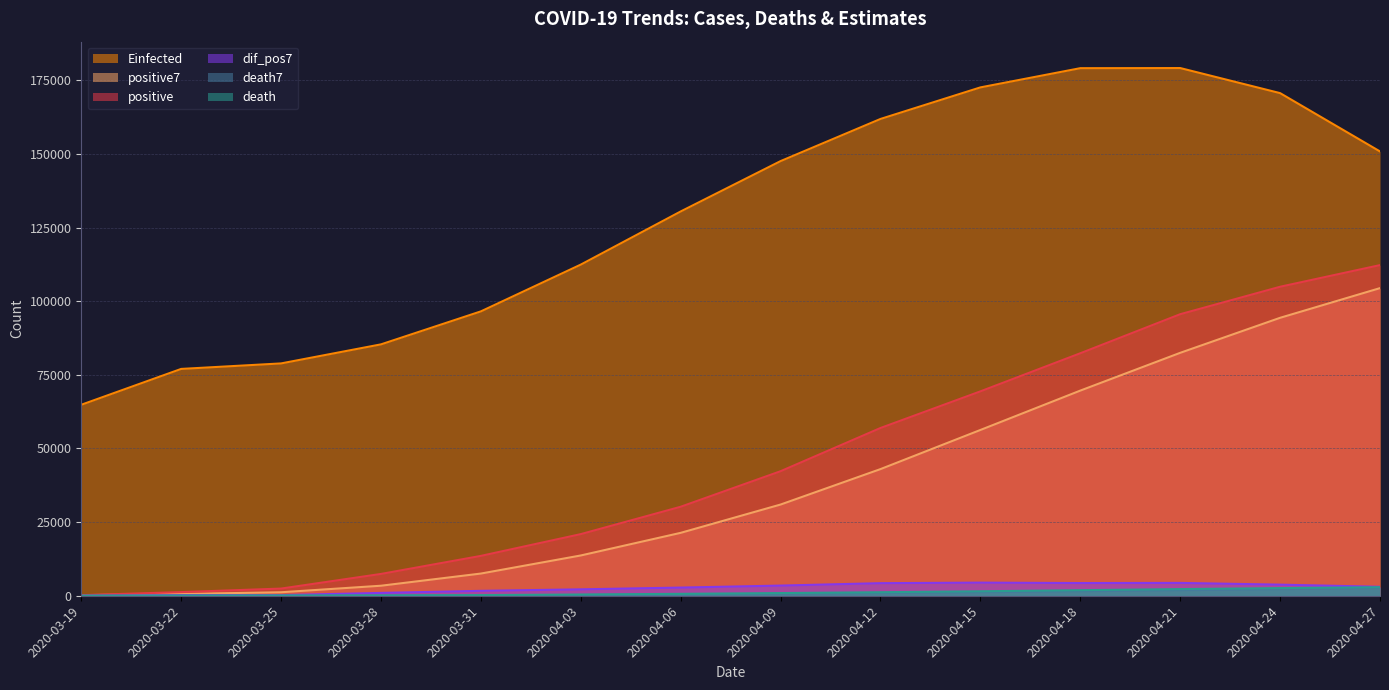

True or false: death7 and death intersect in this chart.

False